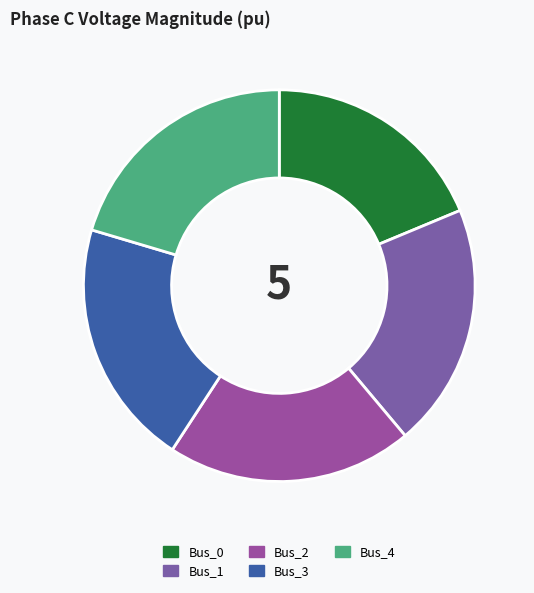

What percentage is the Bus_4 slice, to the nearest percent?

20%